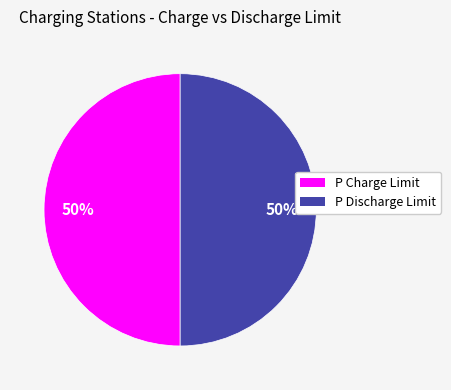

To the nearest percent, what is the average slice percentage?

50%